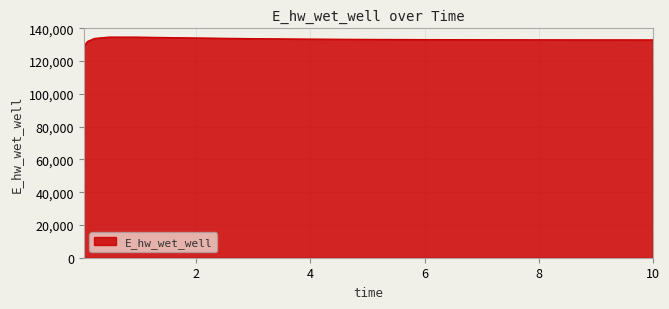

What is the difference between the maximum and minimum values?

5594.4